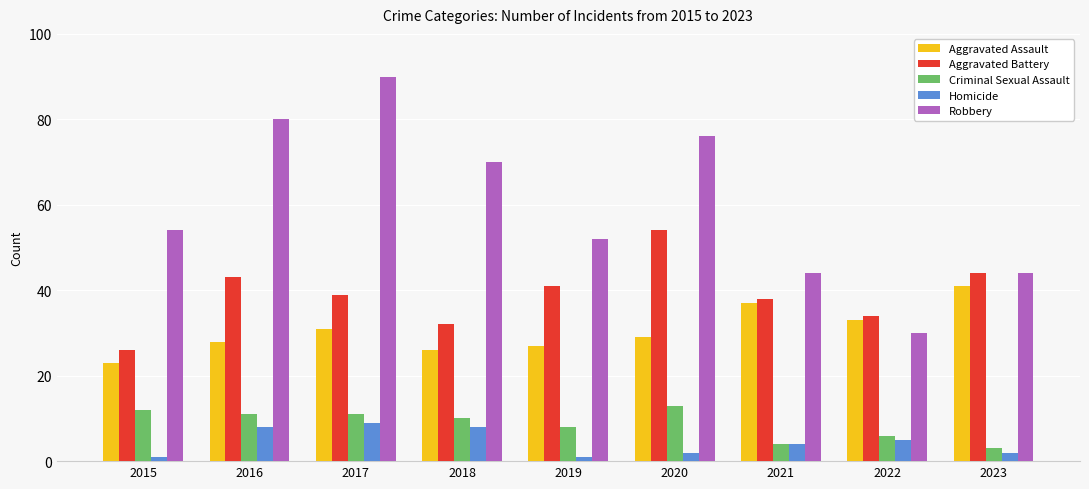

What is the value of the Criminal Sexual Assault bar at the 2nd from the left?

11